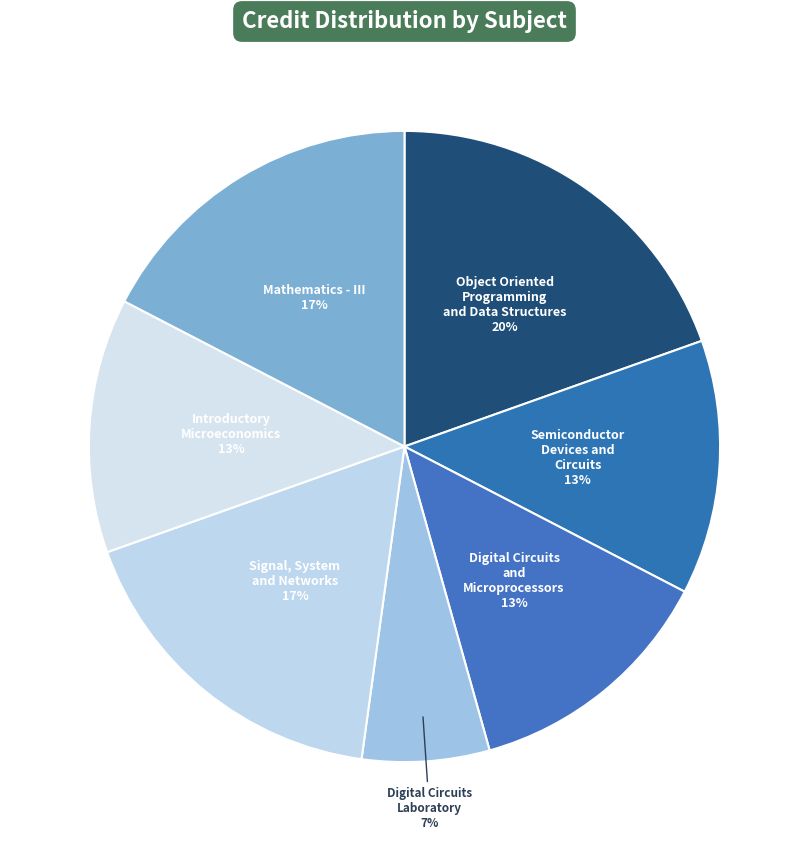

Rank the categories by value from lowest to highest.

Digital Circuits
Laboratory, Semiconductor
Devices and
Circuits, Digital Circuits
and
Microprocessors, Introductory
Microeconomics, Signal, System
and Networks, Mathematics - III, Object Oriented
Programming
and Data Structures